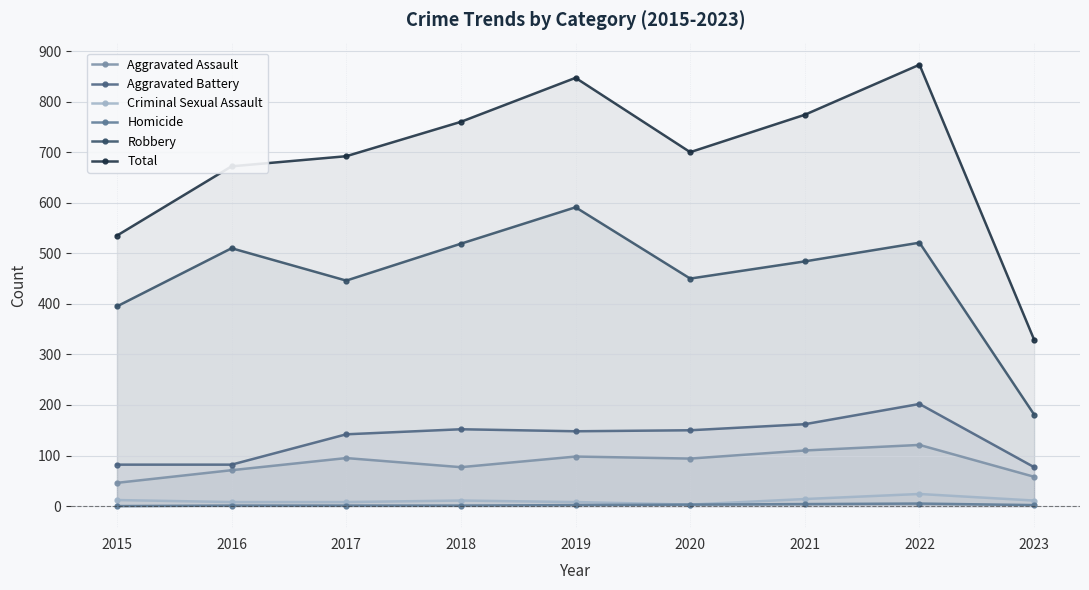

True or false: Homicide has more than 2 interior local peaks.

False